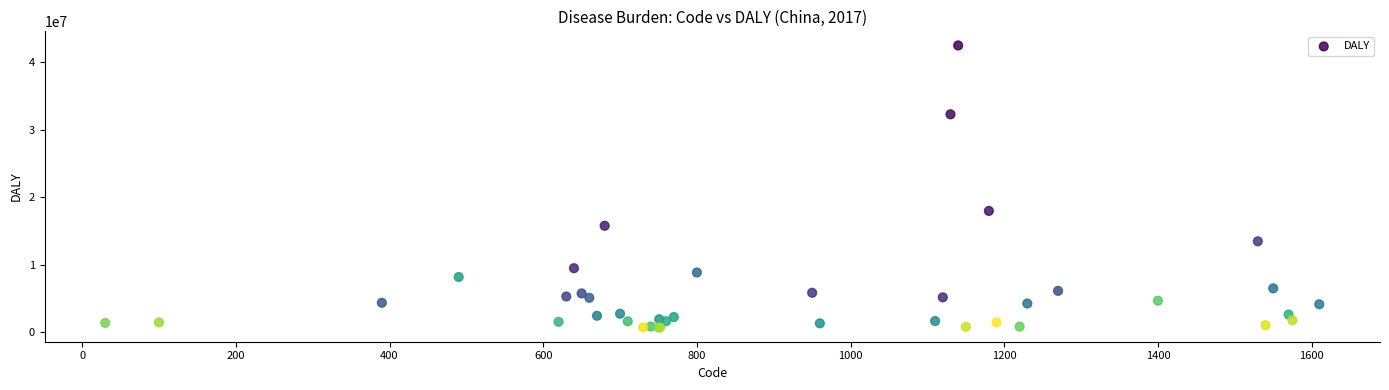

What Y value in the scatter plot is closest to 21610842?

18000000.0